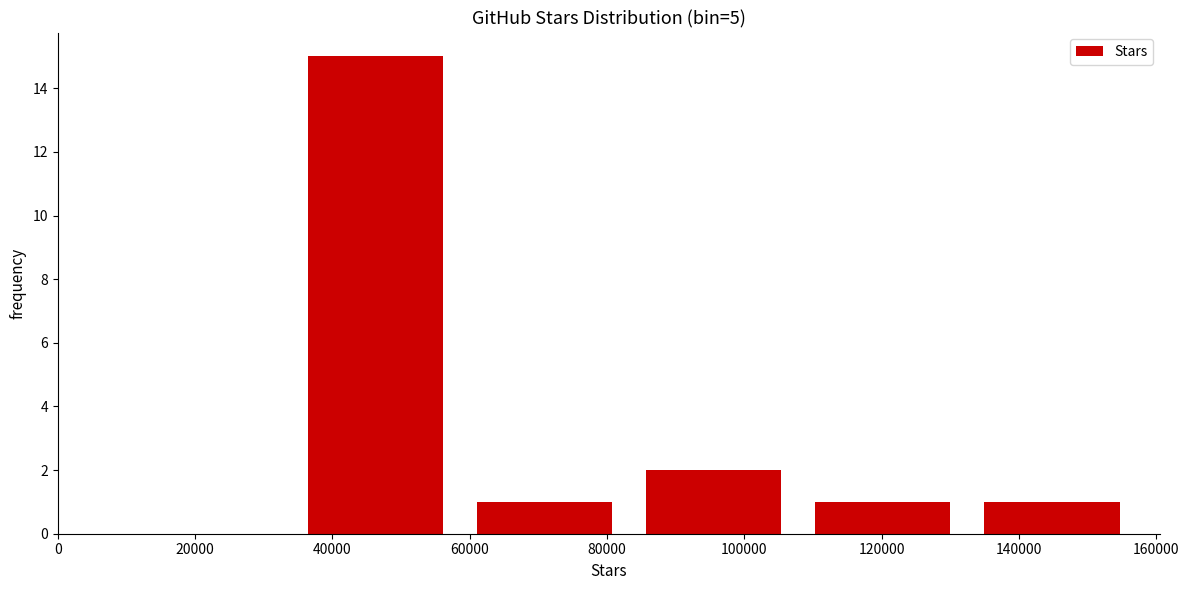

Which range on the x-axis has the tallest bar?

34000 to 58000